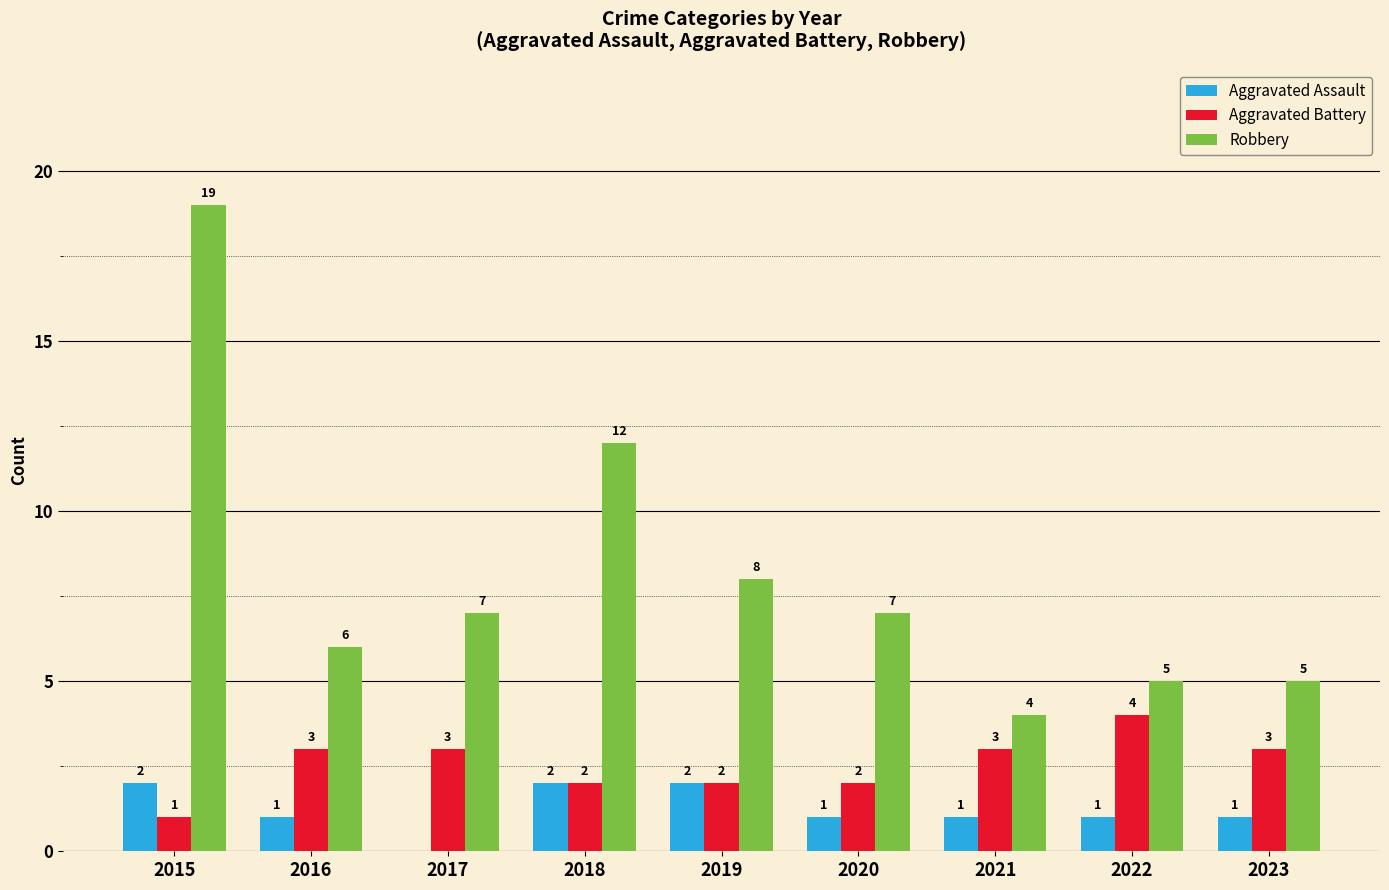

What is the difference between the Robbery values at 2016 and 2020?

1